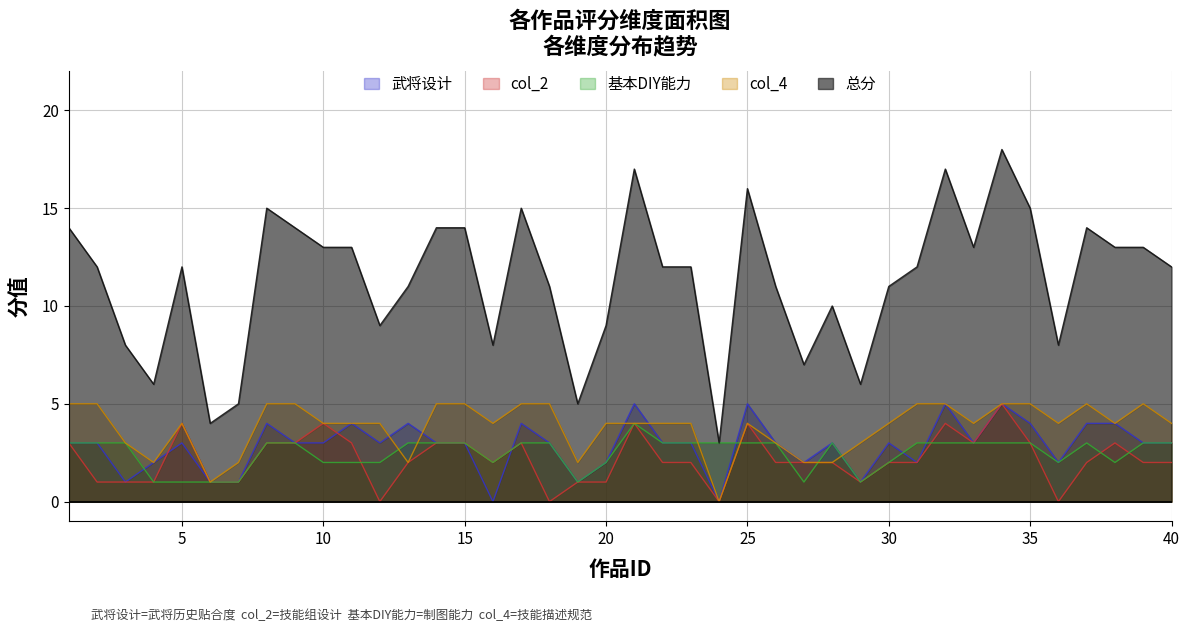

What is the difference between the second highest and second lowest values in the col_4 series?

4